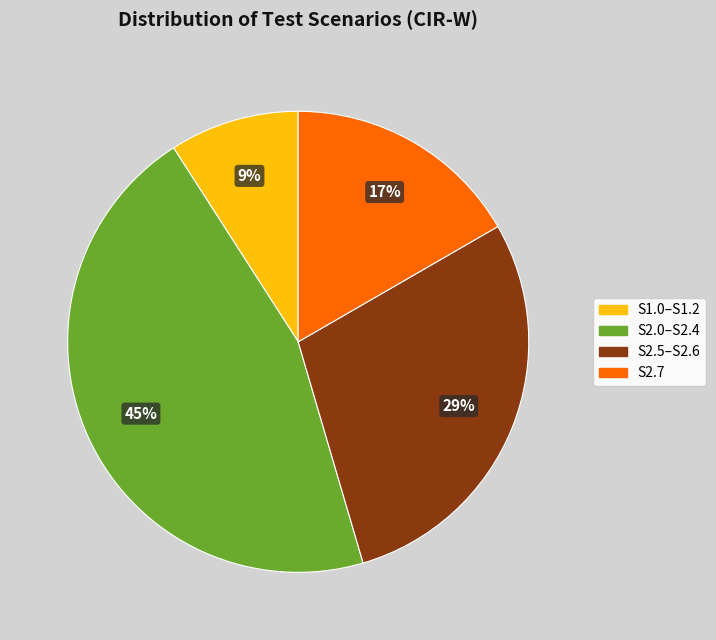

To the nearest percent, what is the average slice percentage?

25%